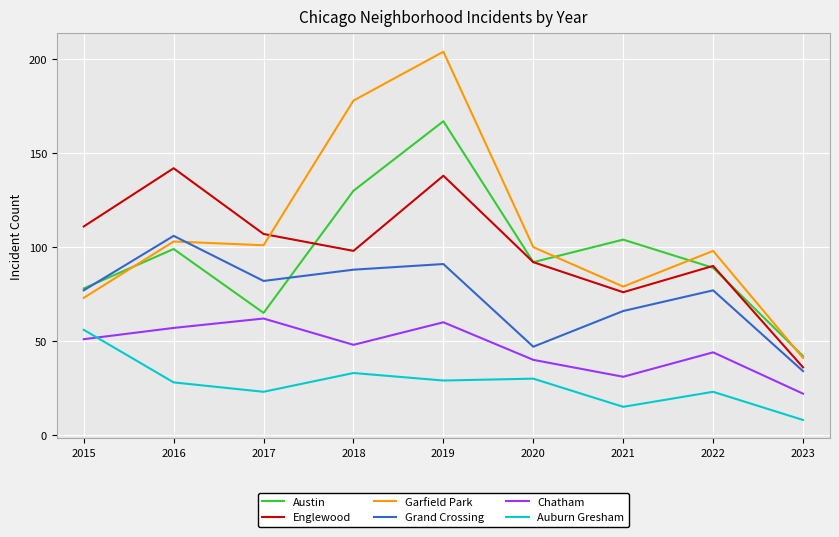

In Grand Crossing, how many points are lower than both neighbors (excluding endpoints)?

2